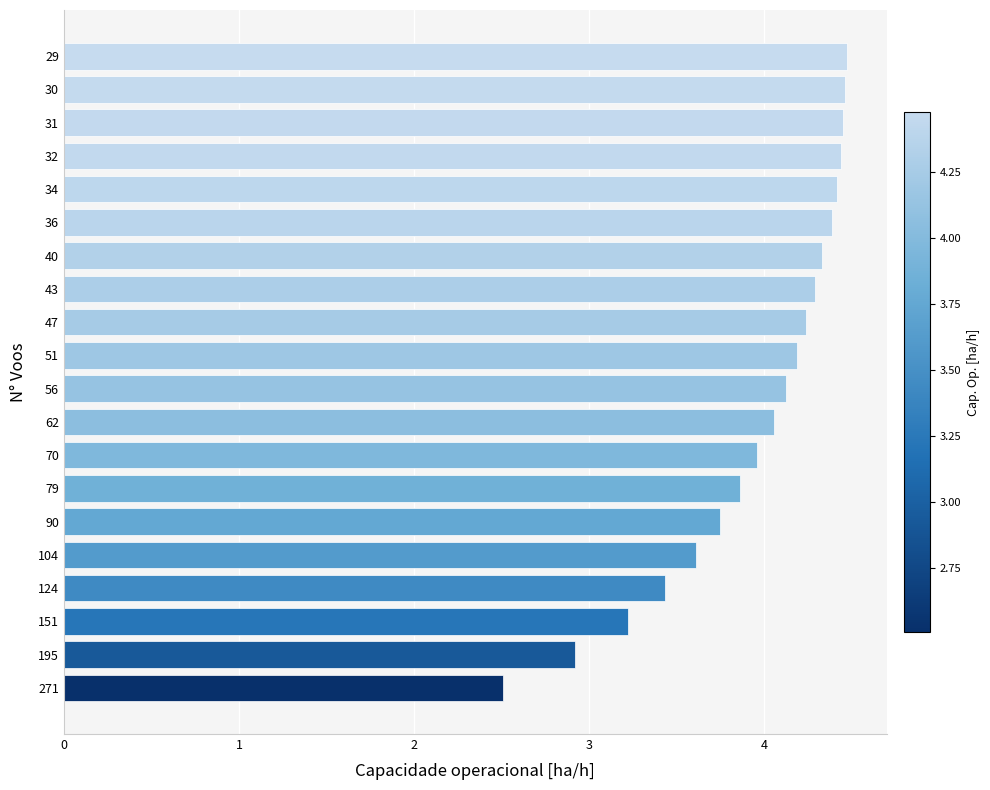

What is the difference between the values at 195 and 40?

1.4